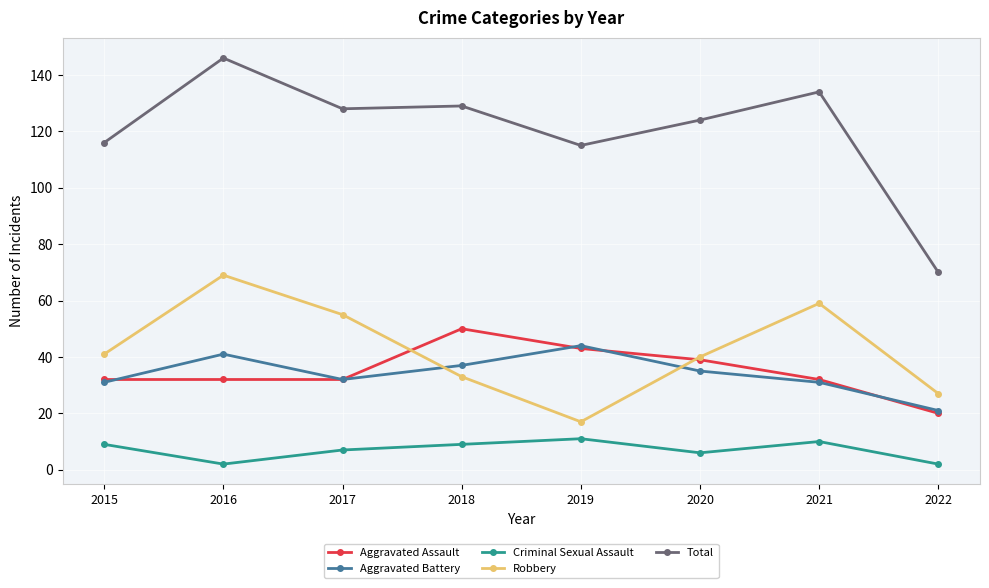

Reading left to right, extract all data points from this chart.

Aggravated Assault: 2015=32	2016=32	2017=32	2018=50	2019=43	2020=39	2021=32	2022=20
Aggravated Battery: 2015=31	2016=41	2017=32	2018=37	2019=44	2020=35	2021=31	2022=21
Criminal Sexual Assault: 2015=9	2016=2	2017=7	2018=9	2019=11	2020=6	2021=10	2022=2
Robbery: 2015=41	2016=69	2017=55	2018=33	2019=17	2020=40	2021=59	2022=27
Total: 2015=116	2016=146	2017=128	2018=129	2019=115	2020=124	2021=134	2022=70